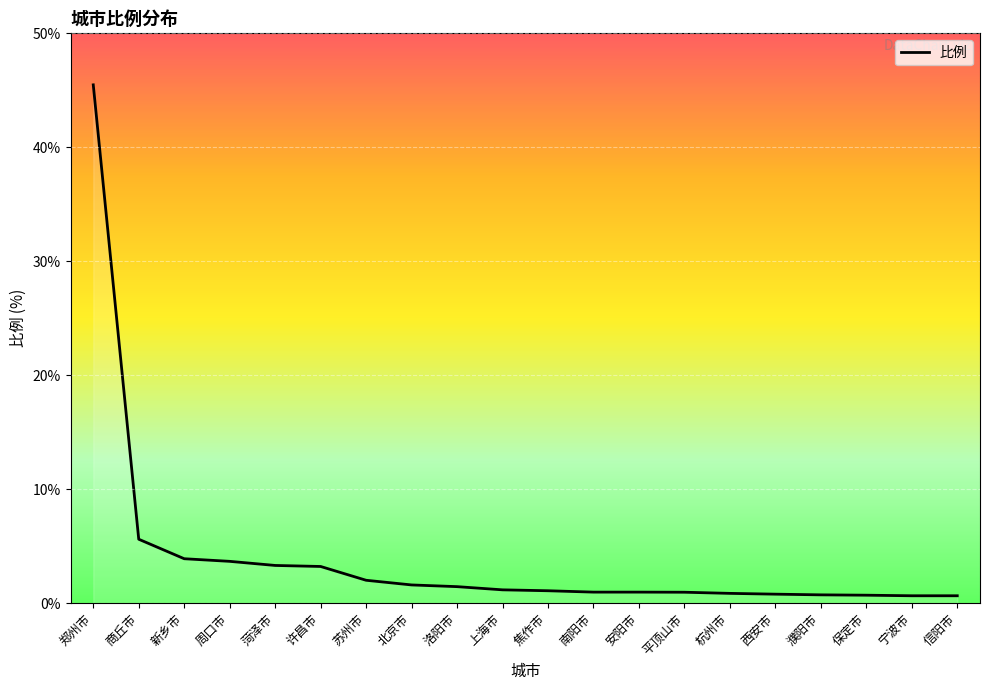

What position from the left is 焦作市?

11